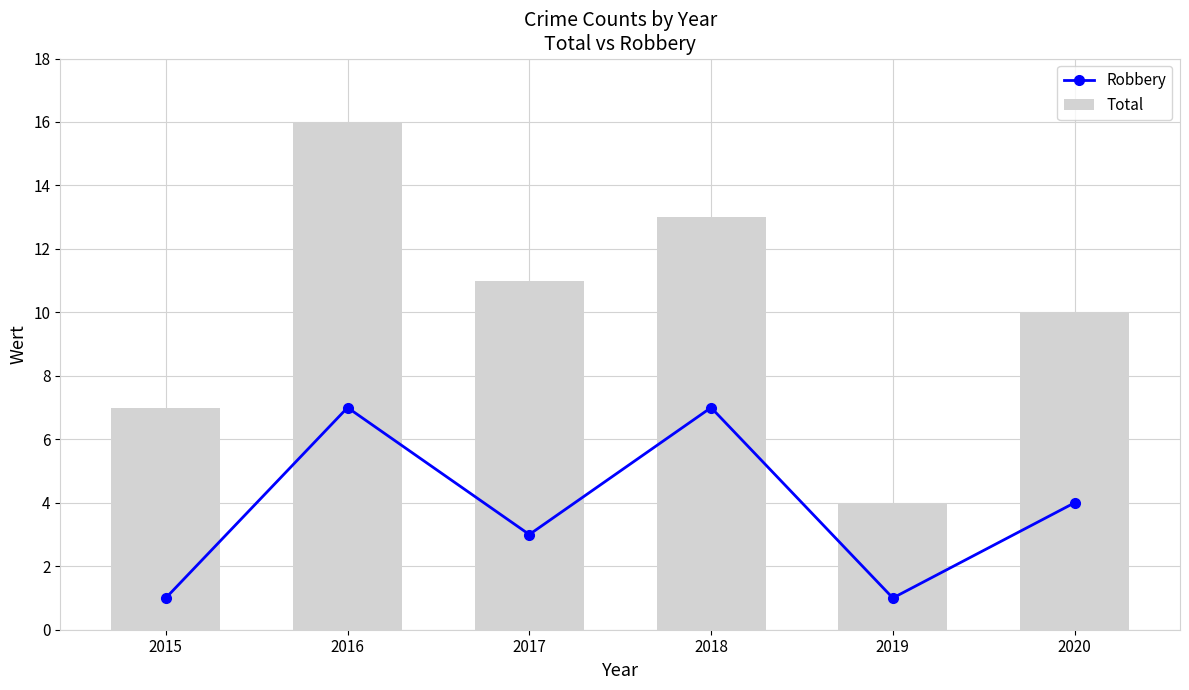

Reading right to left, list all the values displayed in this chart.

Robbery: 4	1	7	3	7	1
Total: 10	4	13	11	16	7